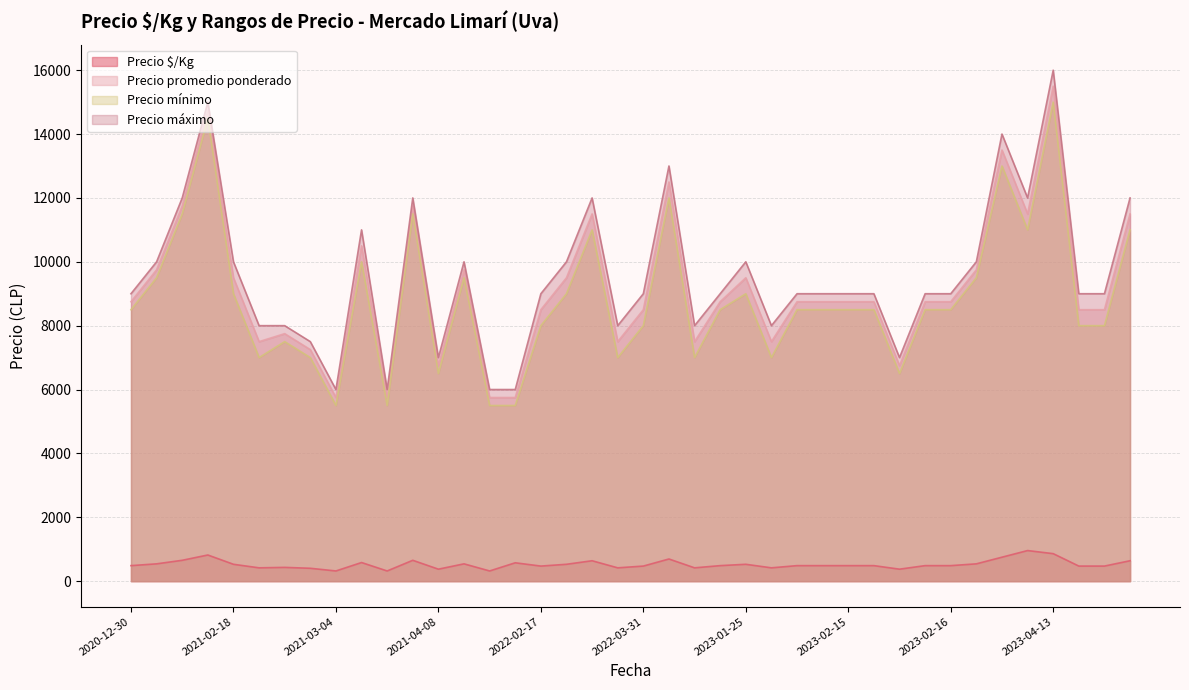

Which series has the largest total across all categories?

Precio máximo